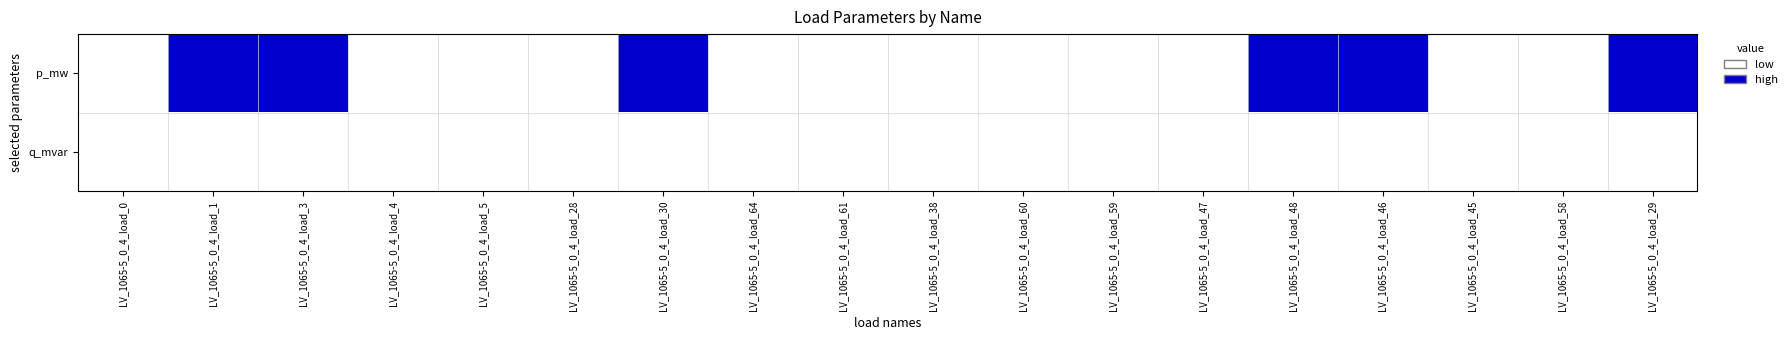

List the series in order of their peak value, lowest first.

q_mvar, p_mw